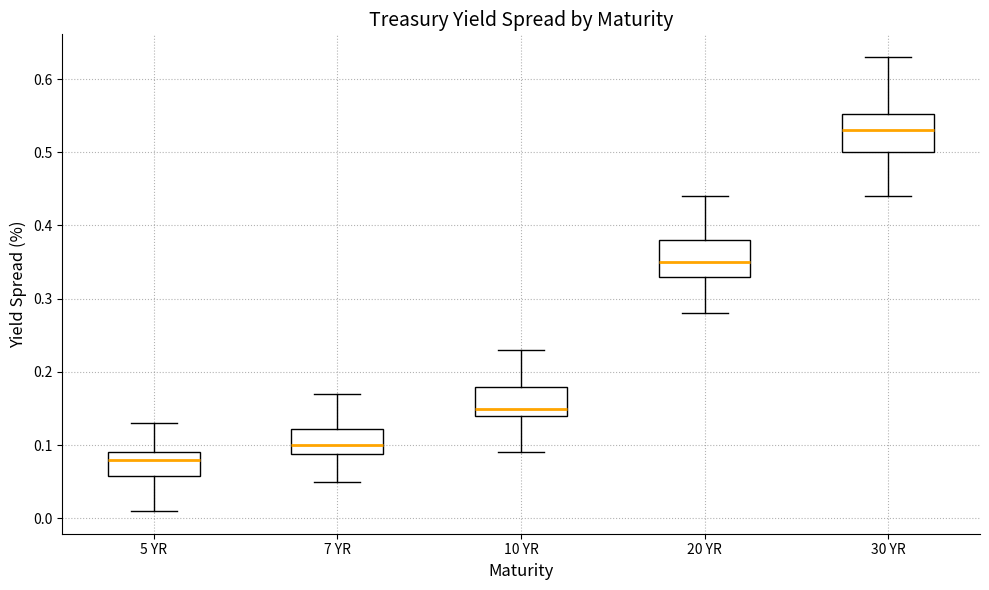

Which box's median line is the lowest?

5 YR